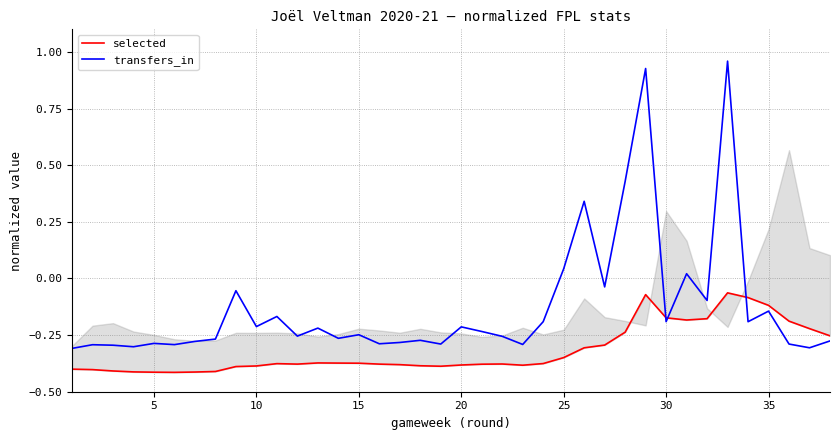

What is the total value across all series at 15?

-0.7